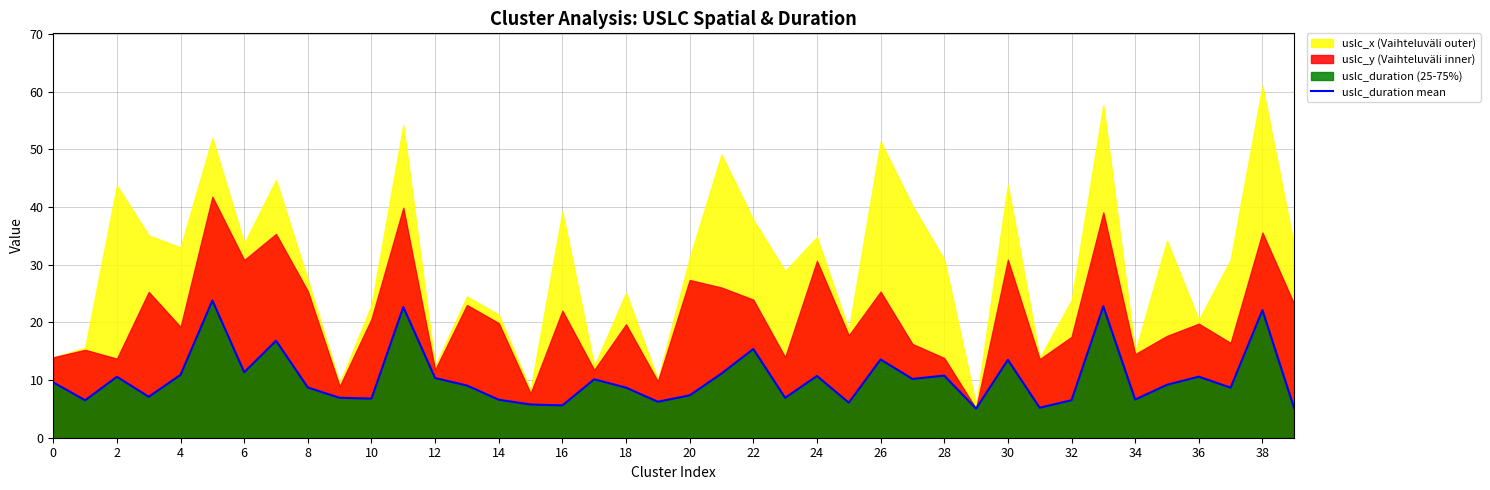

Is it true that uslc_duration mean equals 9.1 at 14?

False